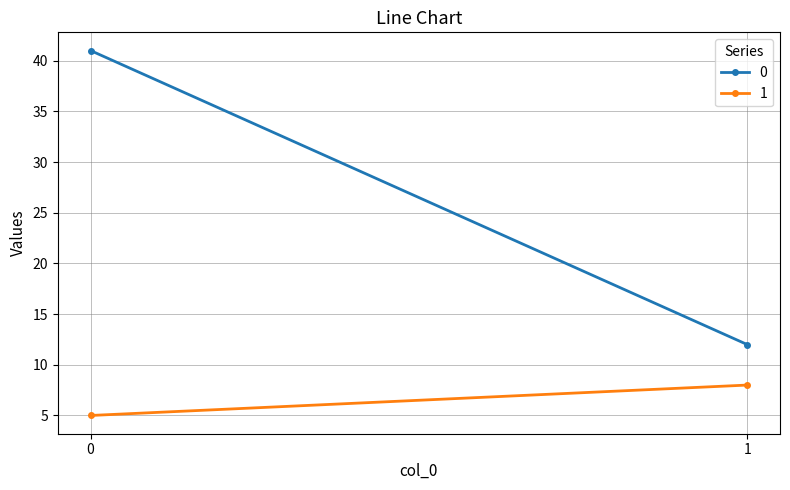

What is the value of the 0 point at the 1st from the left?

41